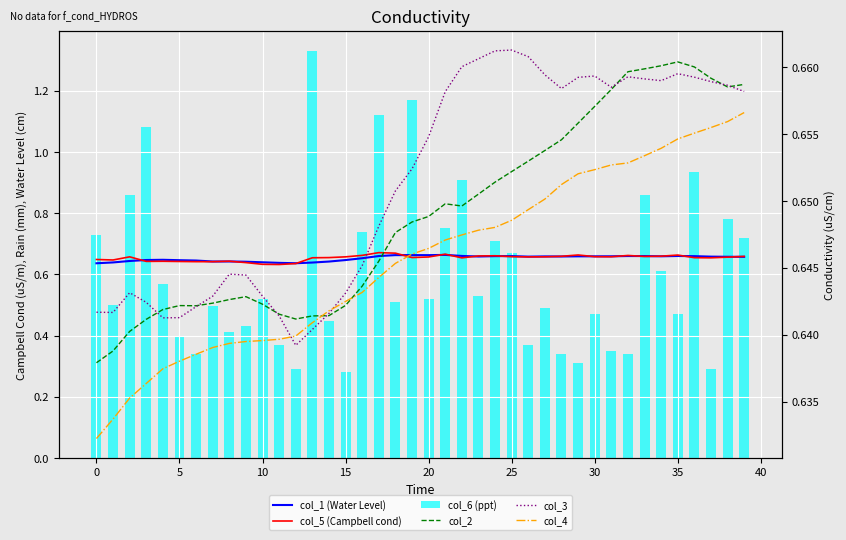

At how many categories does at least one series exceed 0?

40